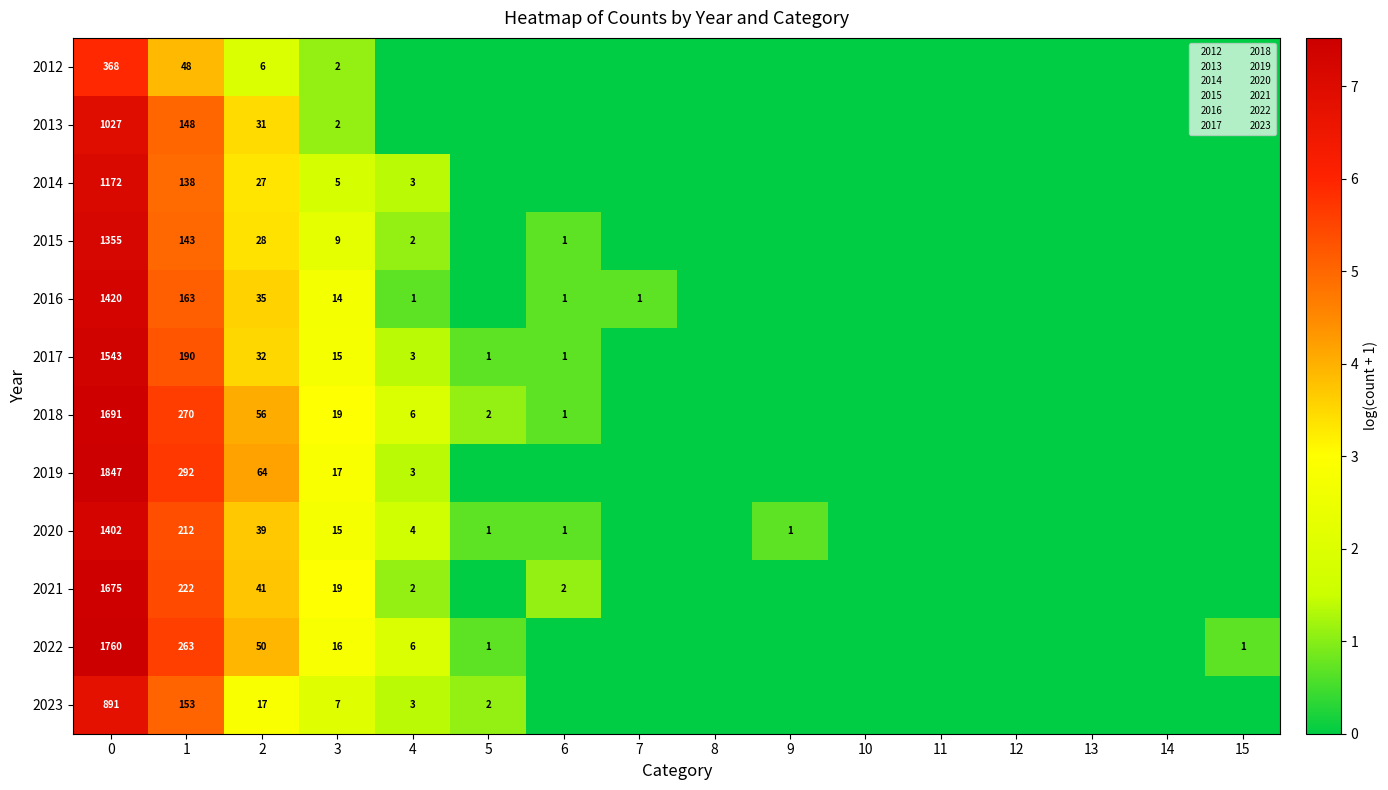

True or false: 2022 has a value of 2807 at 0.

False